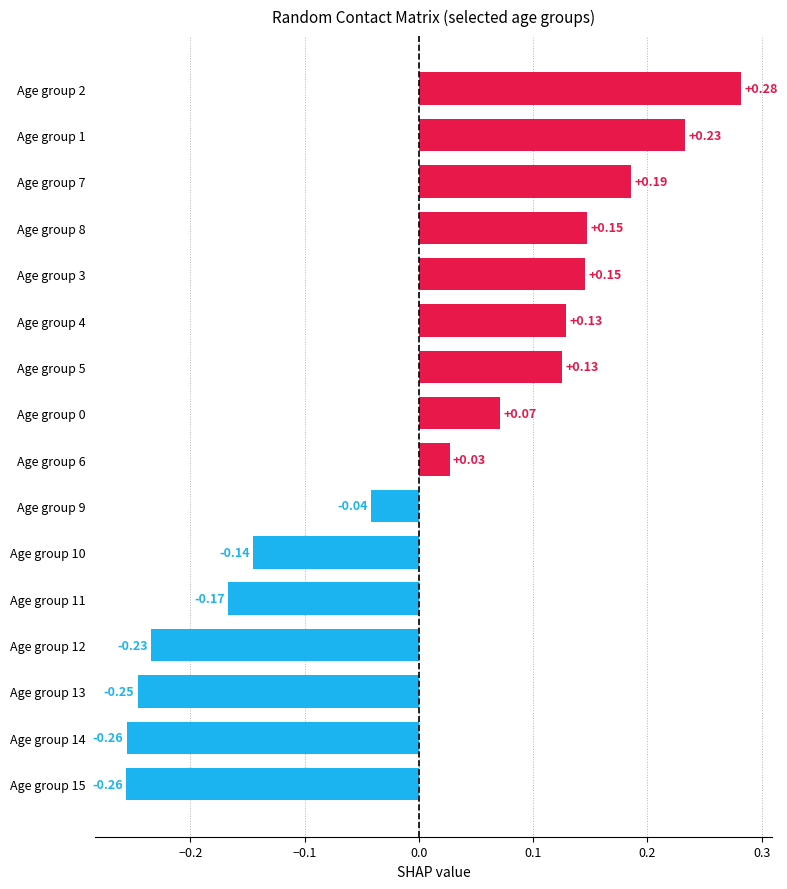

Between Age group 4 and Age group 0, which is larger?

Age group 4